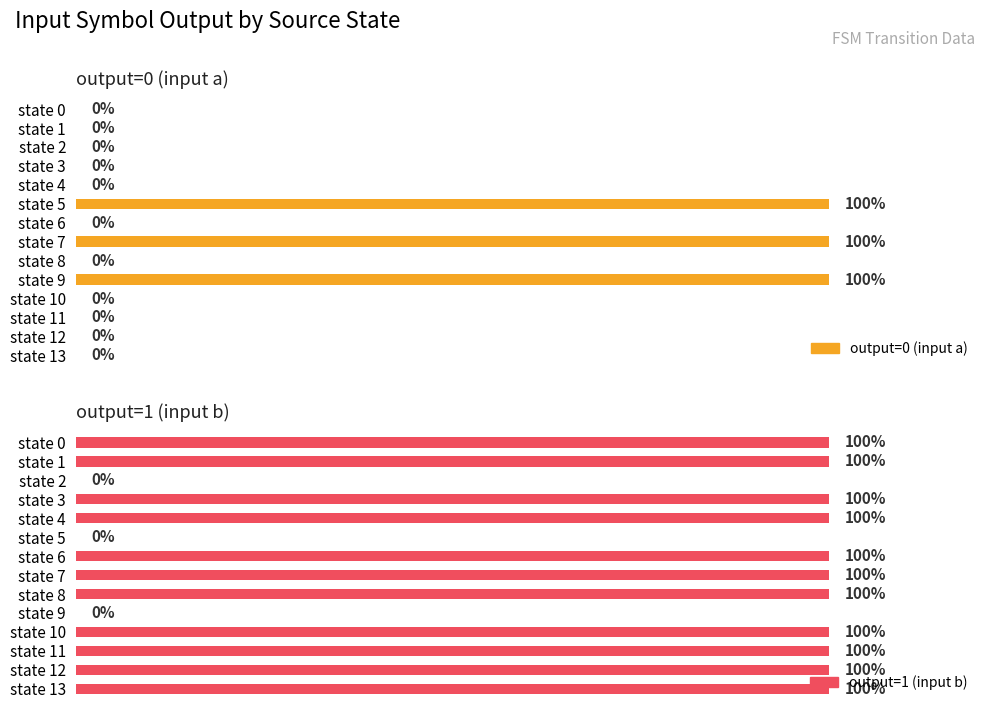

Between state 3 and state 1, which is larger?

state 3